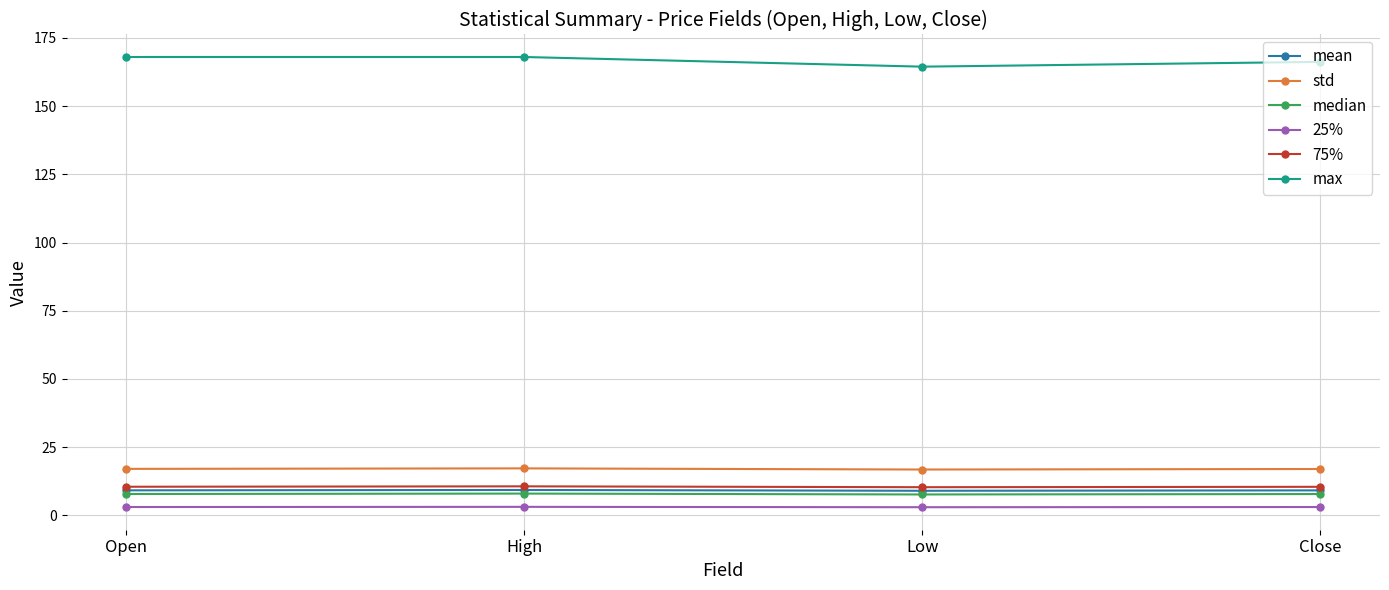

Is it true that median equals 7.9 at Open?

True